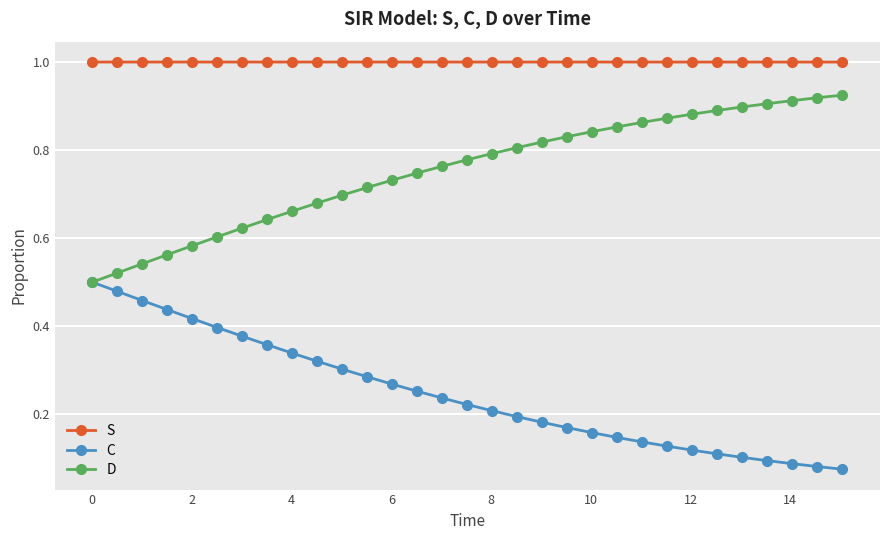

List the series in order of their overall mean, lowest first.

C, D, S